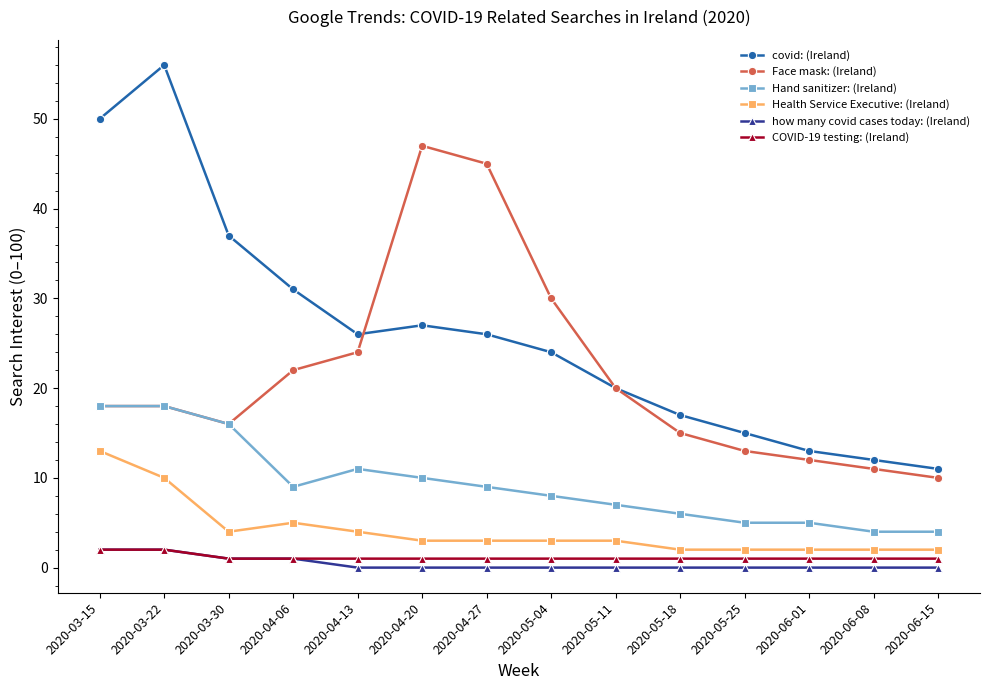

What is the difference between the maximum and second lowest values in the covid: (Ireland) series?

44